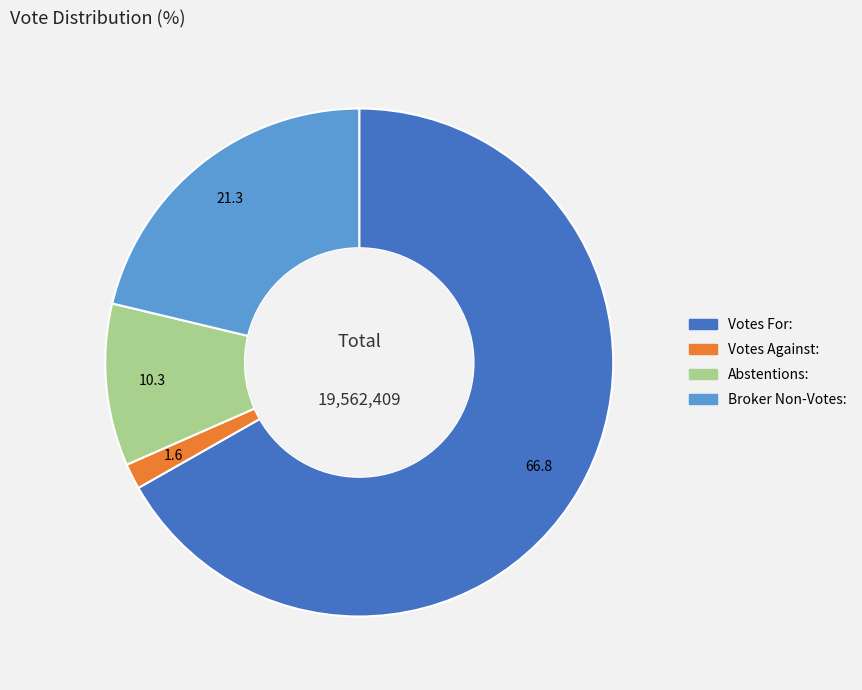

How many segments does this pie chart have?

4